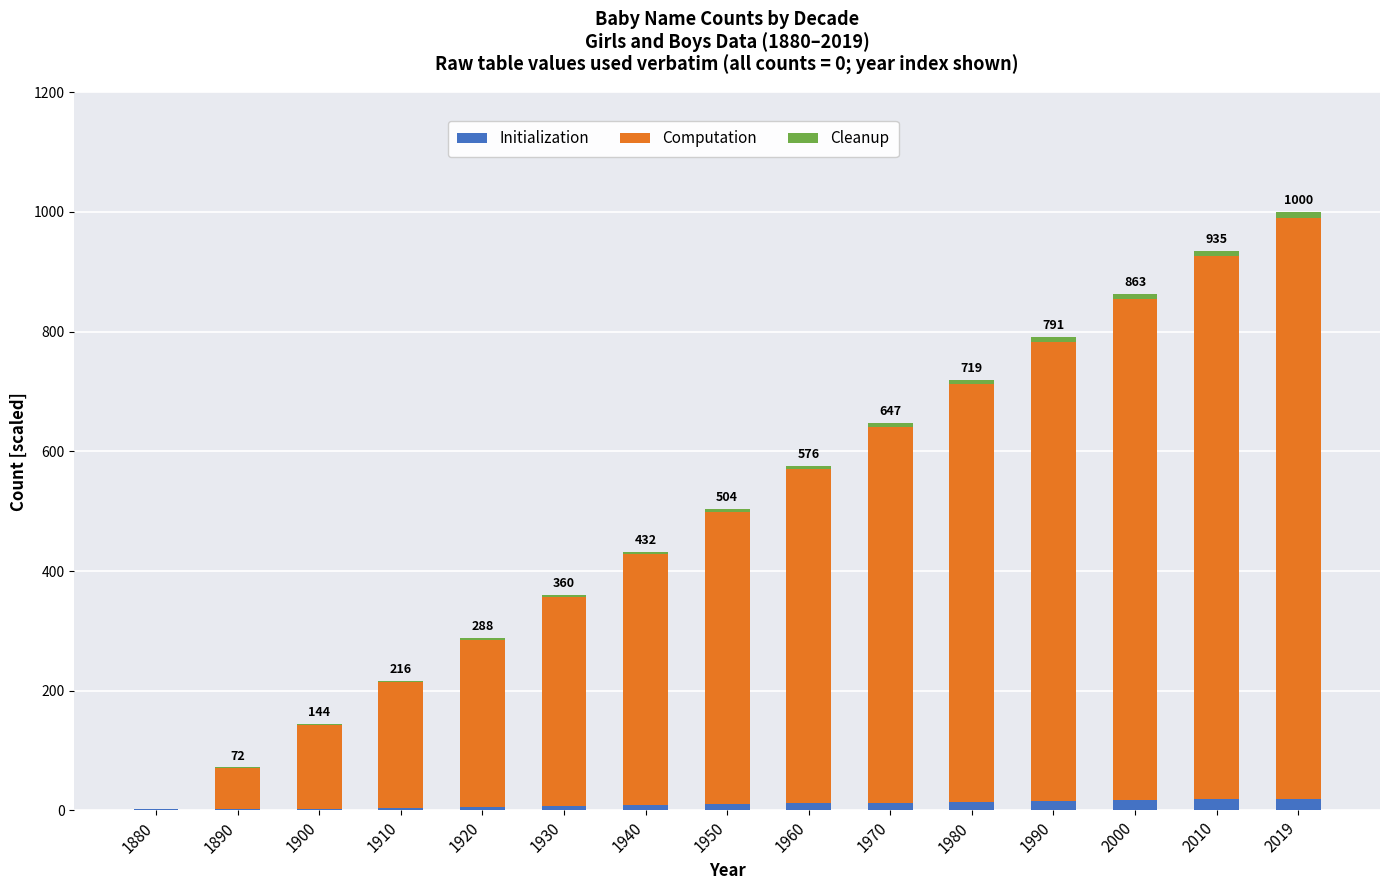

Is it true that Initialization equals 14 at 1980?

True